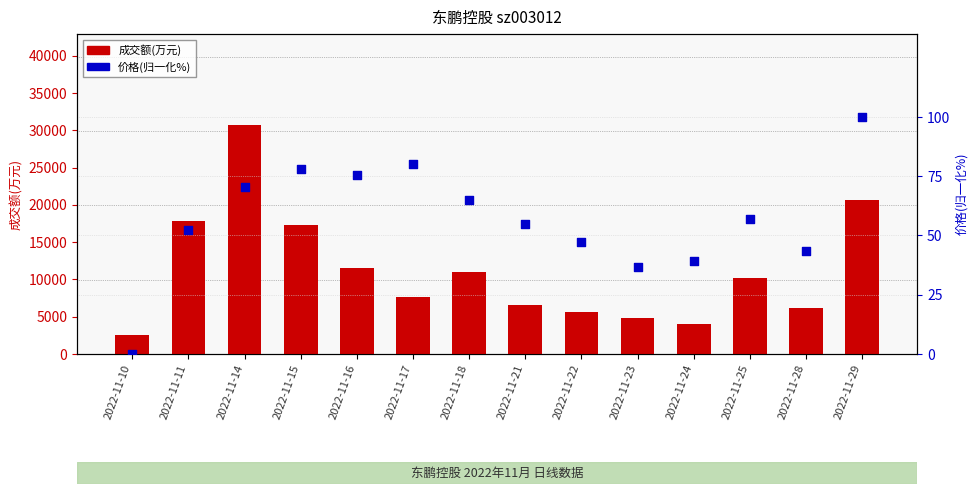

Which series reaches the maximum Y coordinate?

成交额(万元)